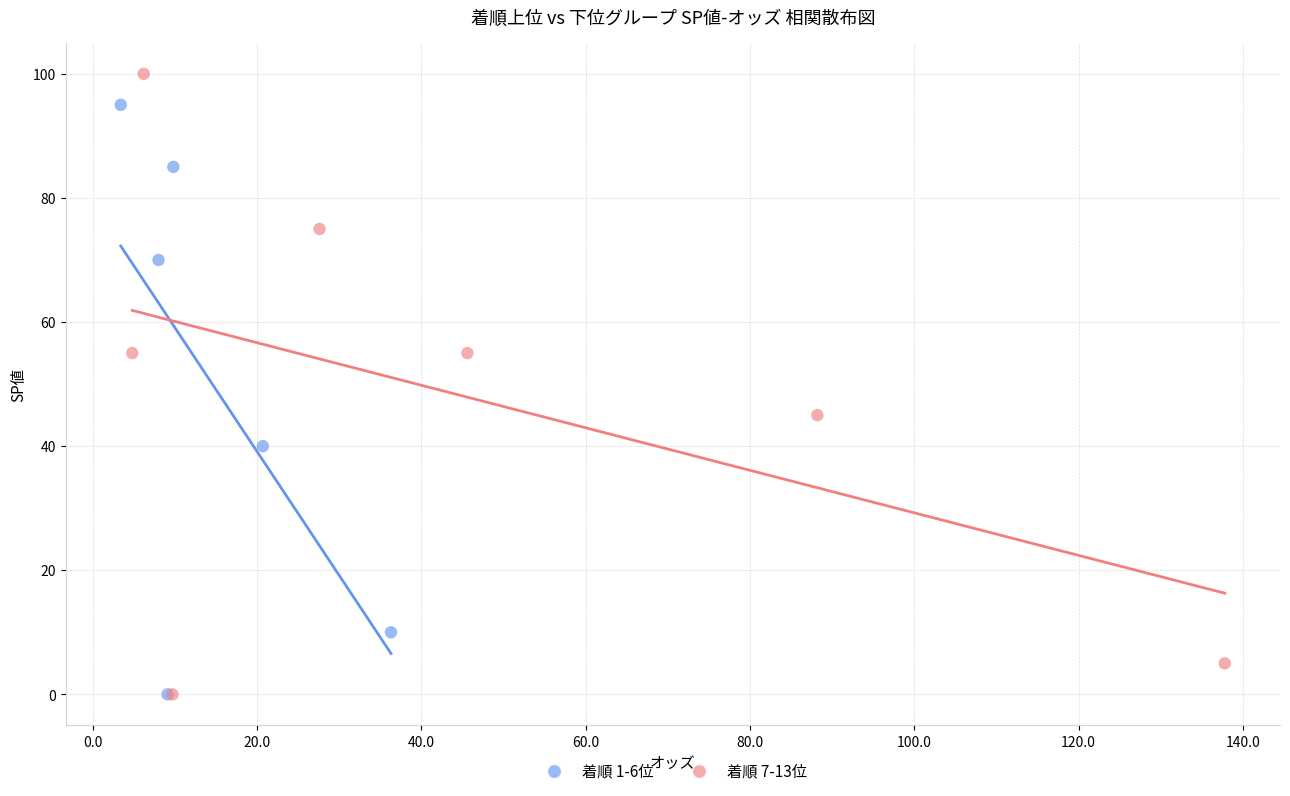

Which series reaches the maximum Y coordinate?

着順 7-13位